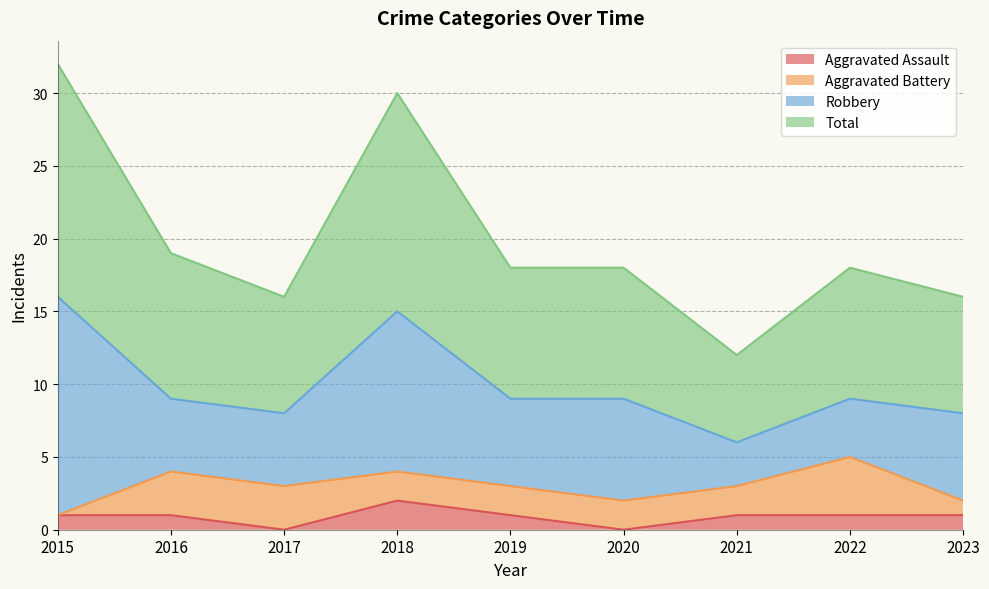

True or false: Total and Aggravated Assault cross at least once.

False